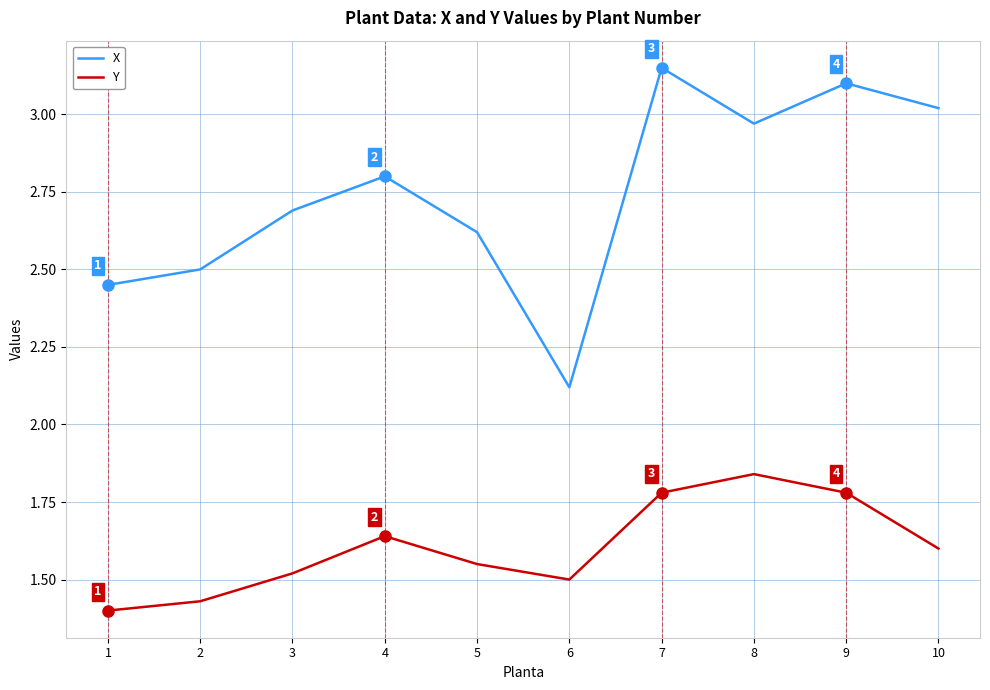

In Y, how many points are lower than both neighbors (excluding endpoints)?

1